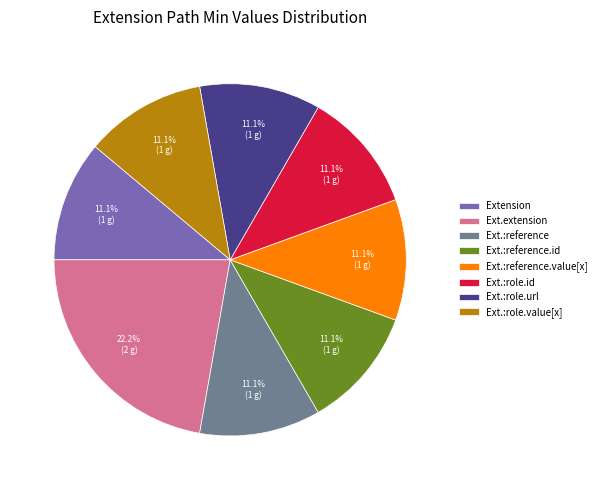

How many segments does this pie chart have?

8